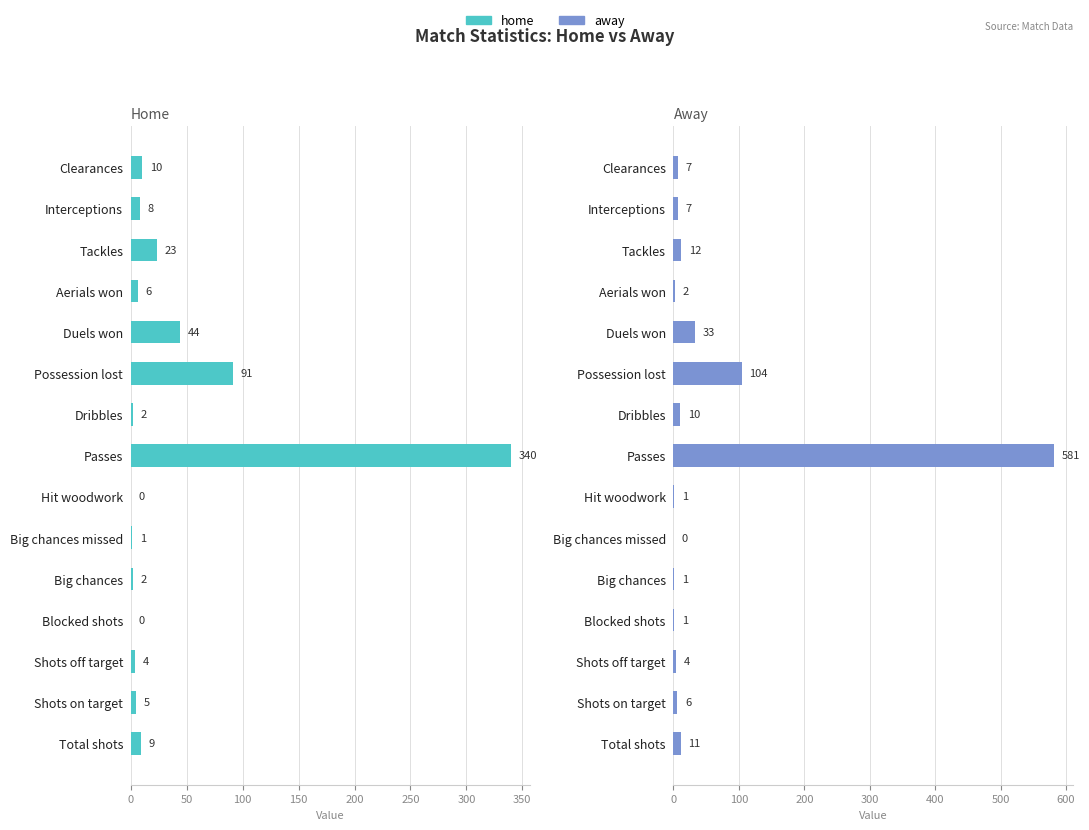

Rank the series by their maximum value, from lowest to highest.

home, away